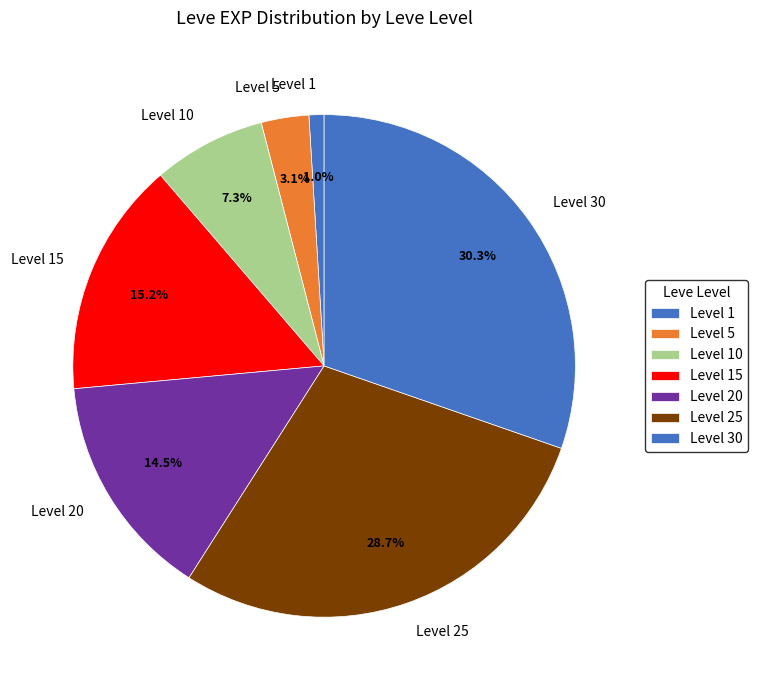

Combined, what portion of the pie is Level 15 and Level 30?

45.5%